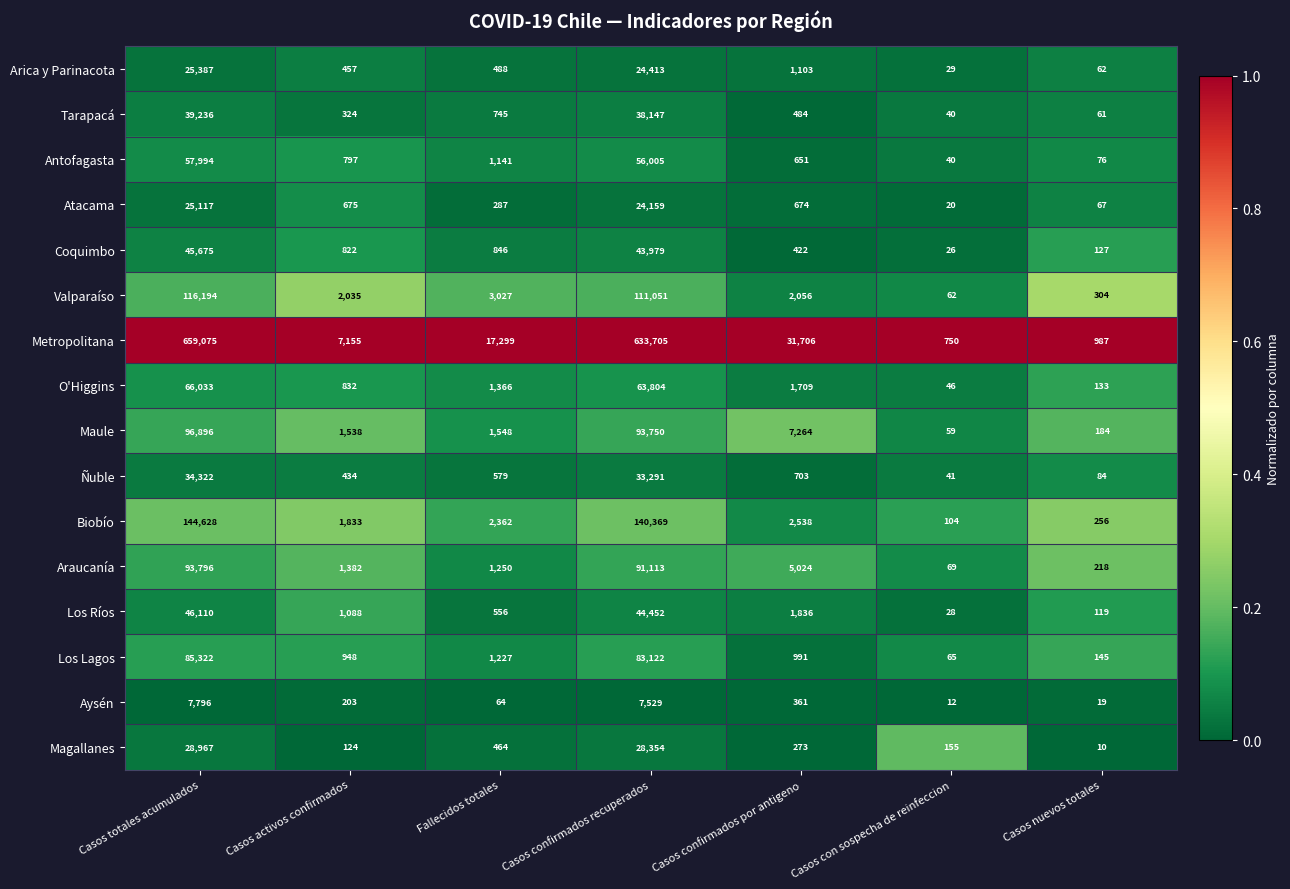

At Casos confirmados por antigeno, list the series in order from largest to smallest.

Metropolitana, Maule, Araucanía, Biobío, Valparaíso, Los Ríos, O'Higgins, Arica y Parinacota, Los Lagos, Ñuble, Atacama, Antofagasta, Tarapacá, Coquimbo, Aysén, Magallanes